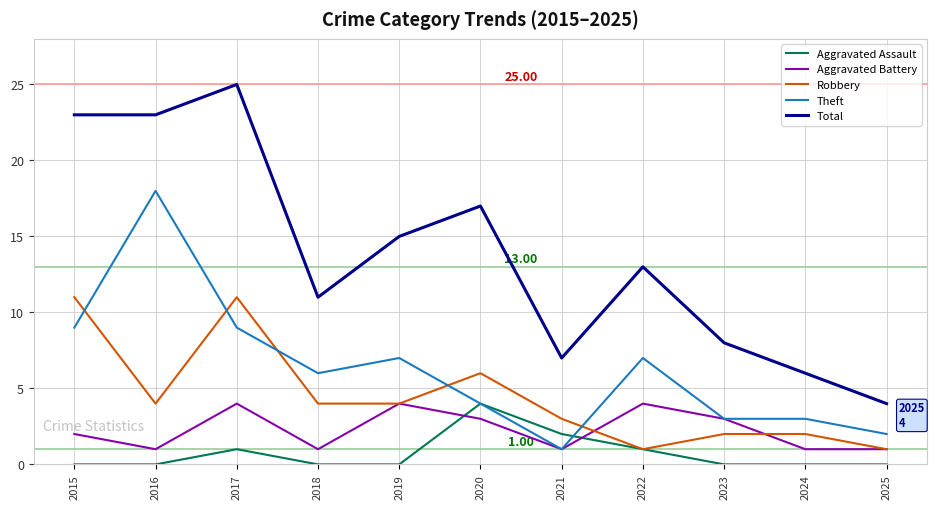

Which series has the largest total across all categories?

Total